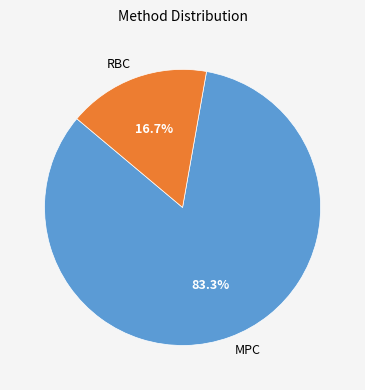

How many slices are in this pie chart?

2